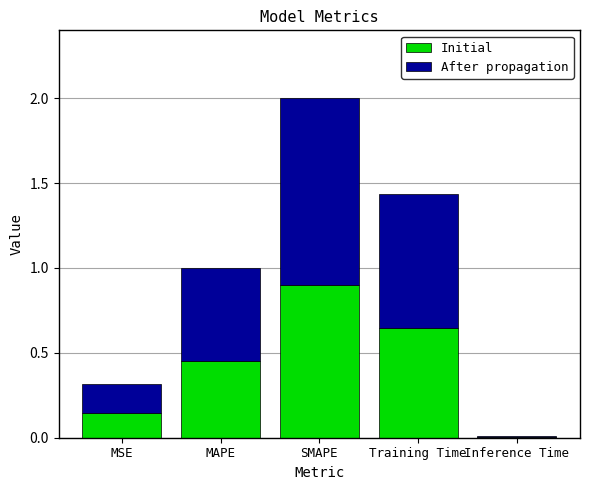

Does the chart contain stacked bars?

Yes